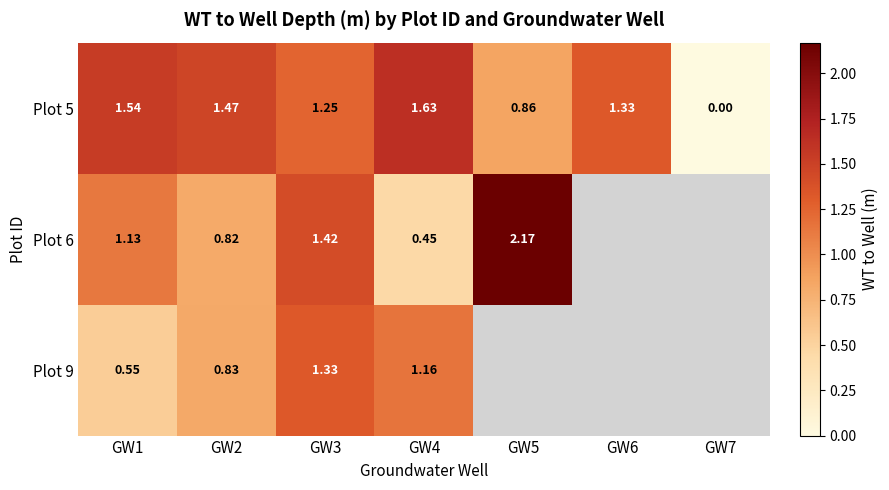

How many values in the Plot 6 series are below 1?

2